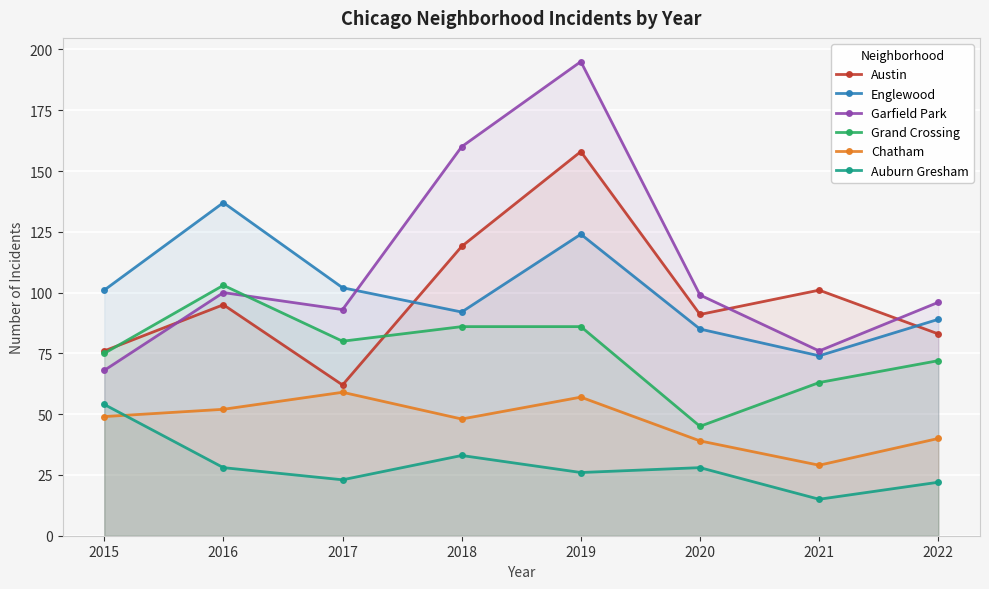

List the labels in order of Englewood value, largest first.

2016, 2019, 2017, 2015, 2018, 2022, 2020, 2021